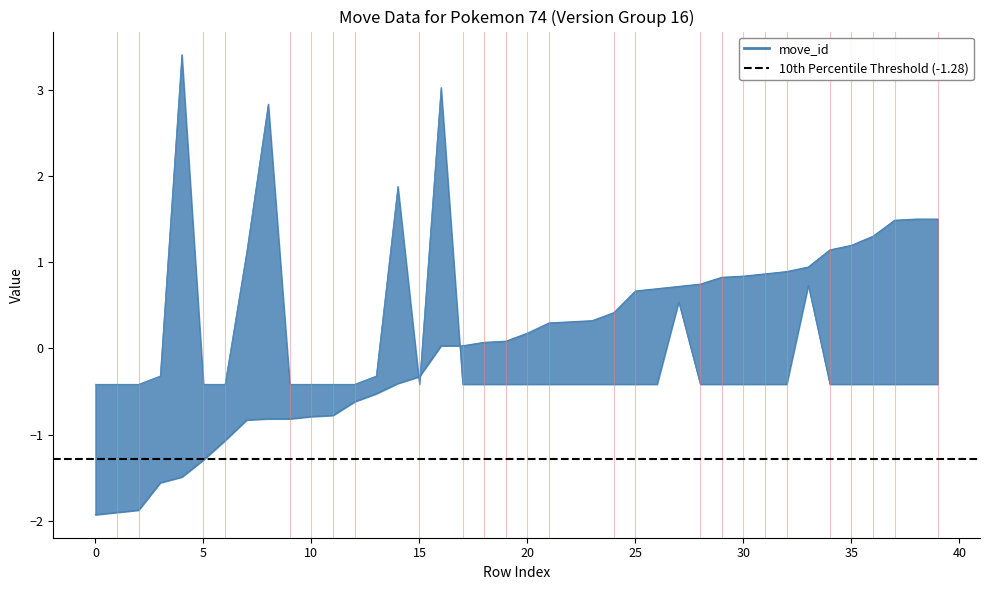

Between 58600 and 58606, which is larger?

58606